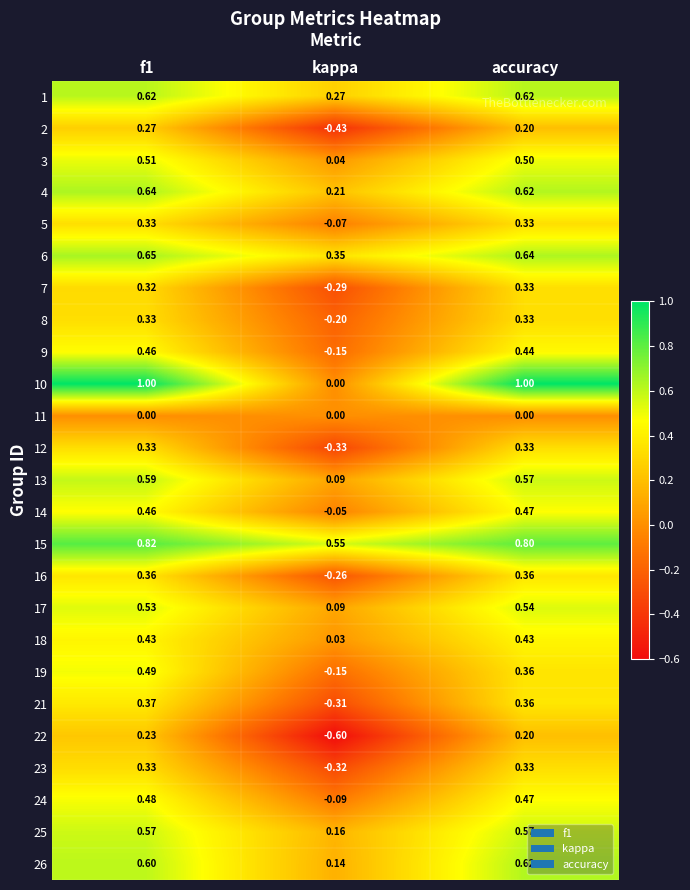

Which series has the largest range (max minus min)?

10